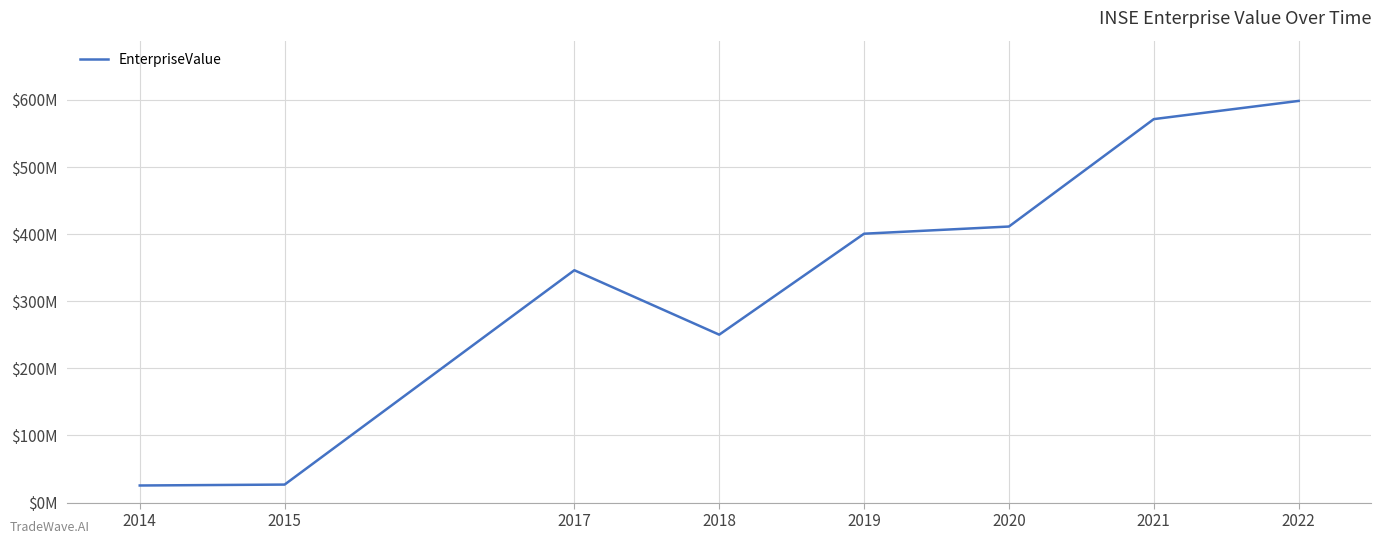

Where is the first local minimum?

2018